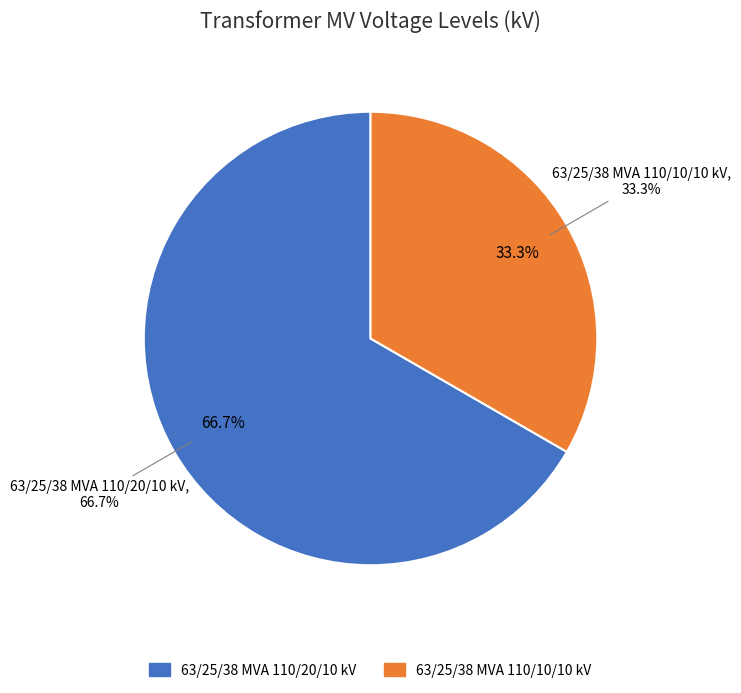

Does 63/25/38 MVA 110/20/10 kV account for over 50% of the chart?

Yes